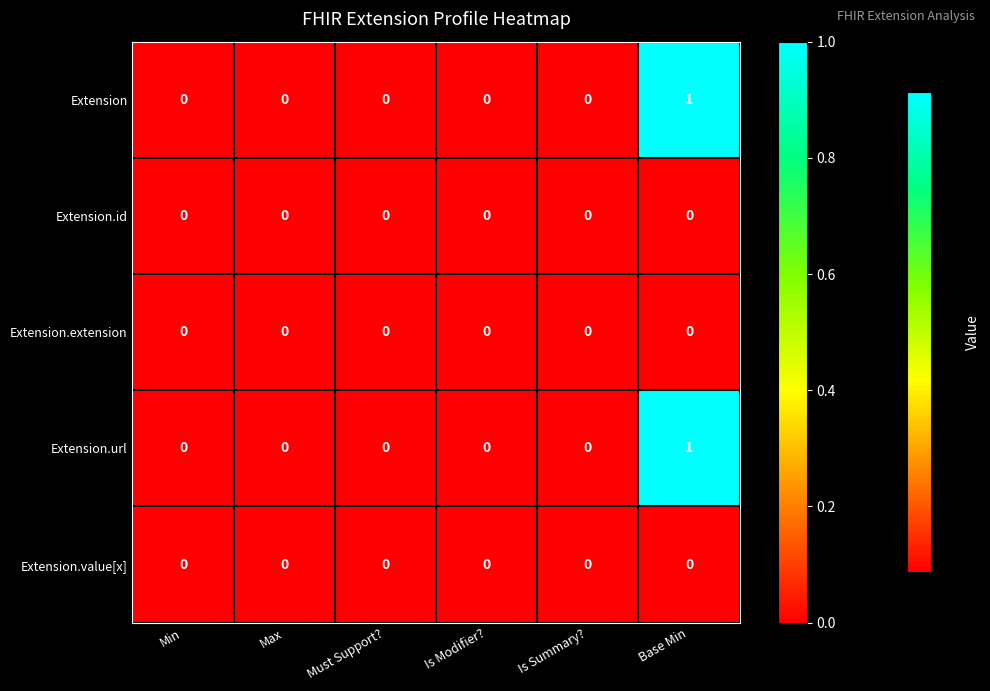

At which category is the sum across all series the highest?

Base Min